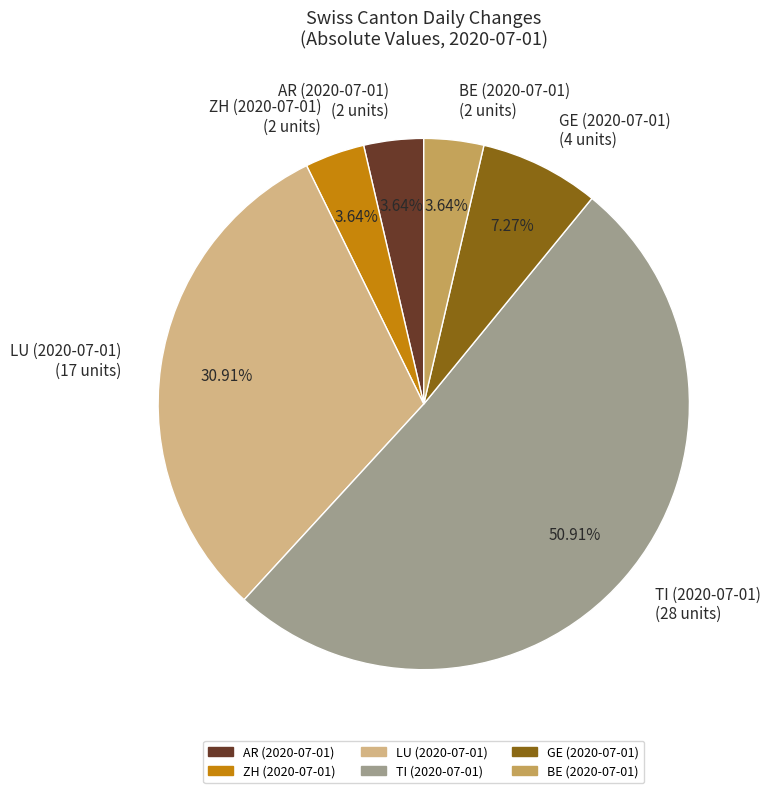

Is the sum of GE (2020-07-01) (4 units) and AR (2020-07-01) (2 units) greater than half?

No